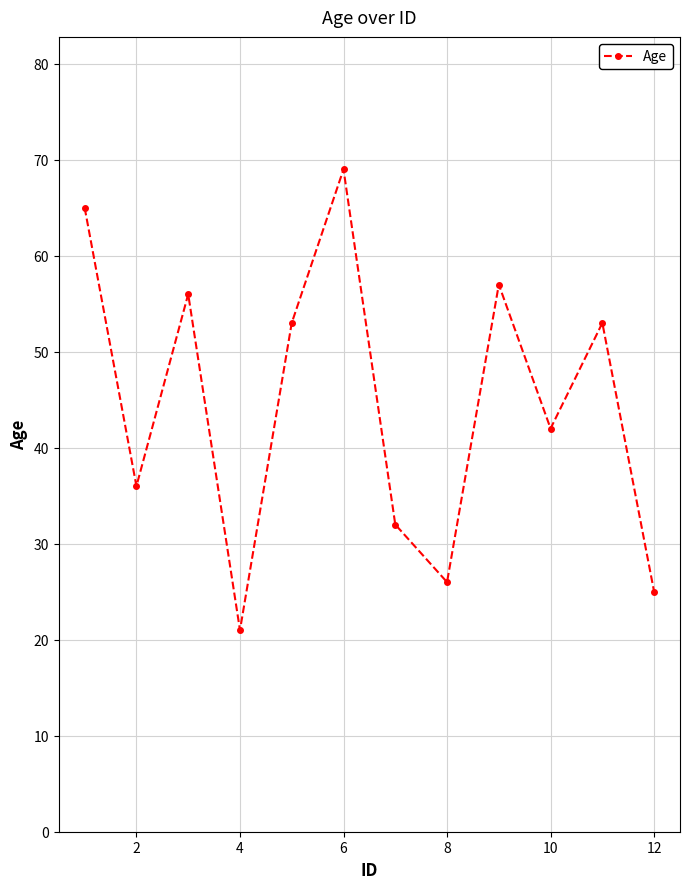

What is the sum of all values?

535